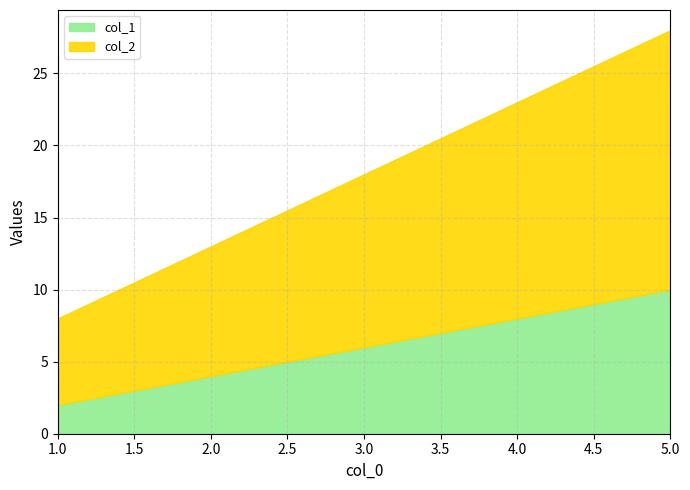

What is the value of the col_1 point at the 4th from the left?

8